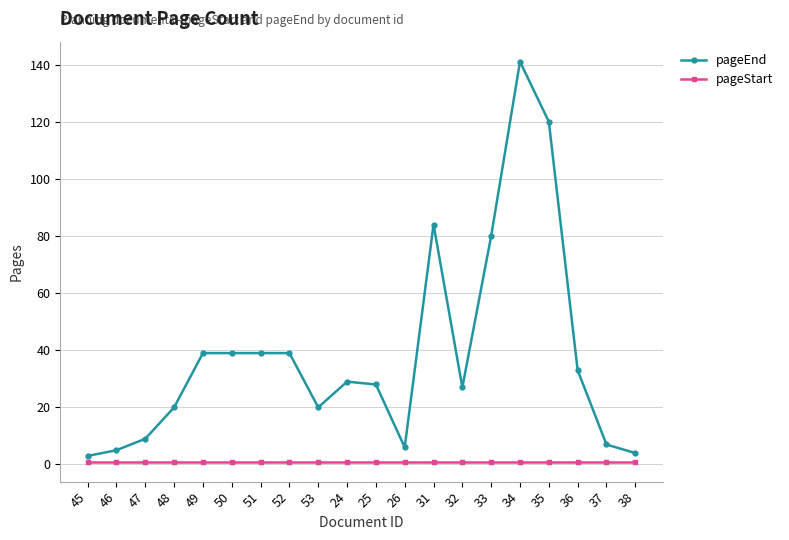

True or false: pageStart and pageEnd cross at least once.

False